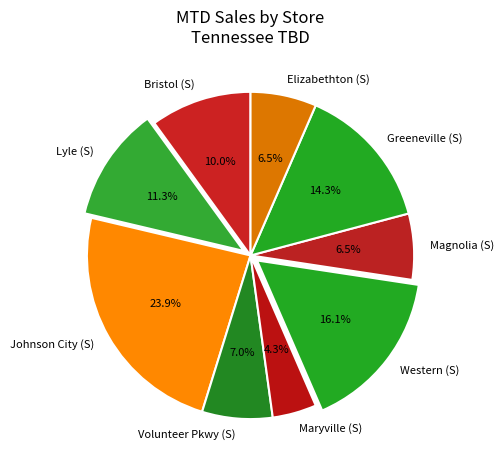

What is the largest slice in the pie chart?

Johnson City (S)